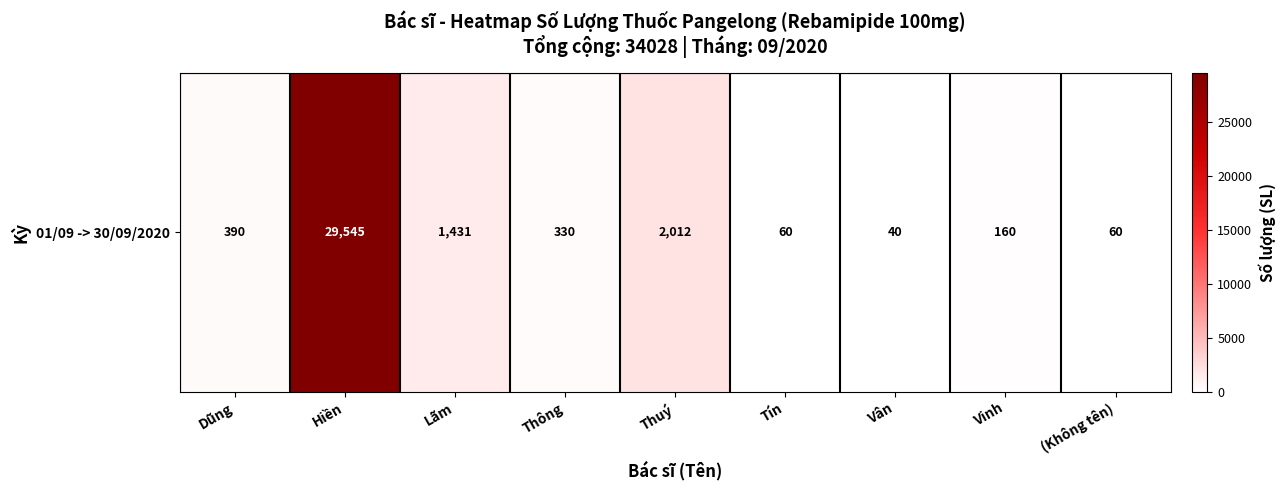

Reading left to right, what are all the values shown in this chart?

390	29545	1431	330	2012	60	40	160	60